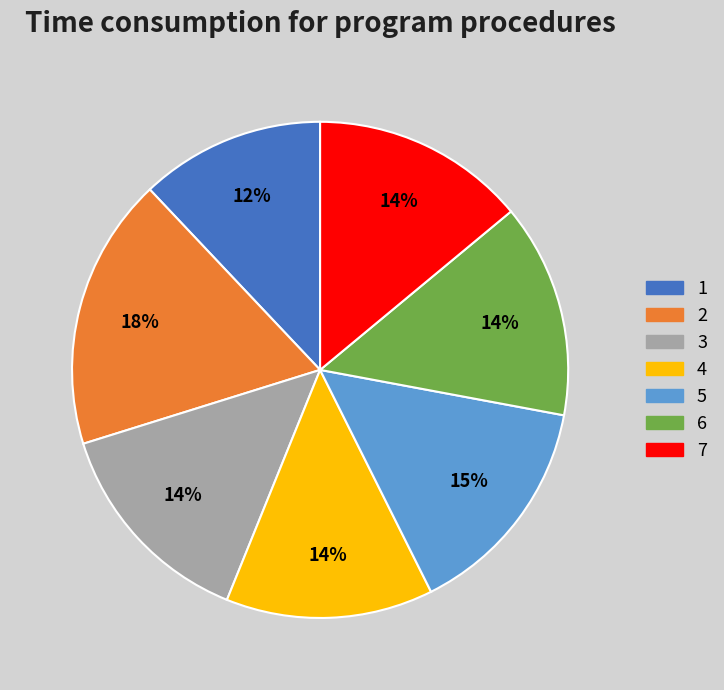

What percentage is the 4 slice, to the nearest percent?

14%